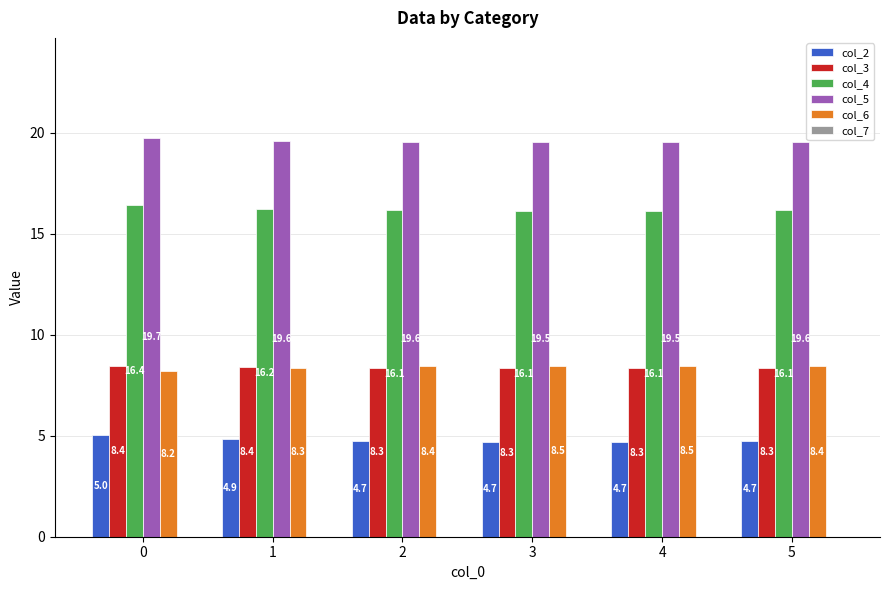

What is the spread (max minus min) of values at 1?

14.7